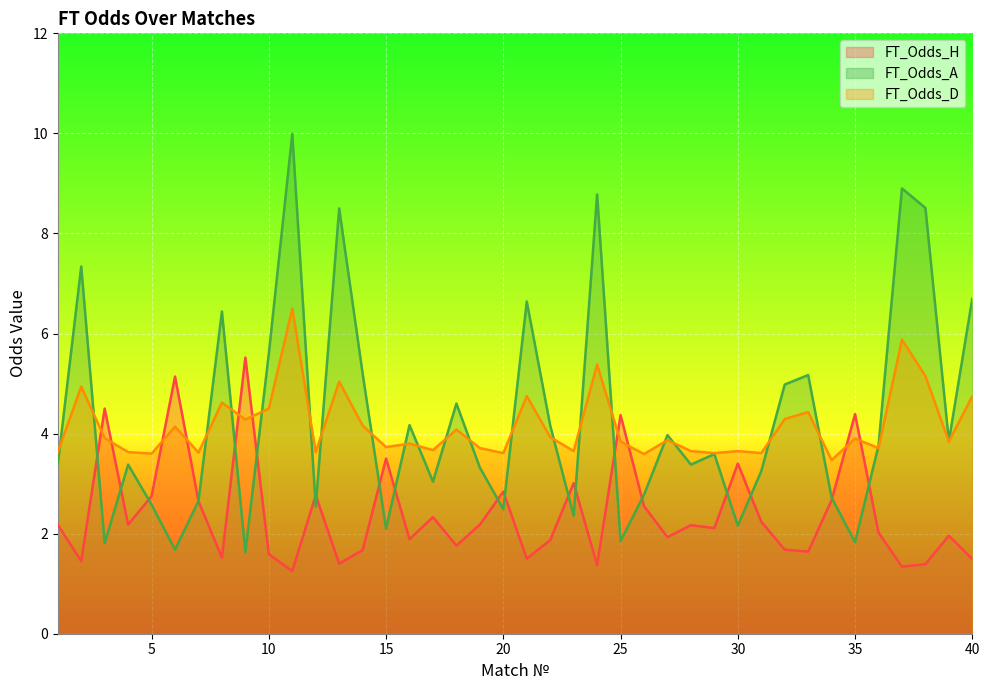

True or false: FT_Odds_A has a value of 1.5 at 26.

False